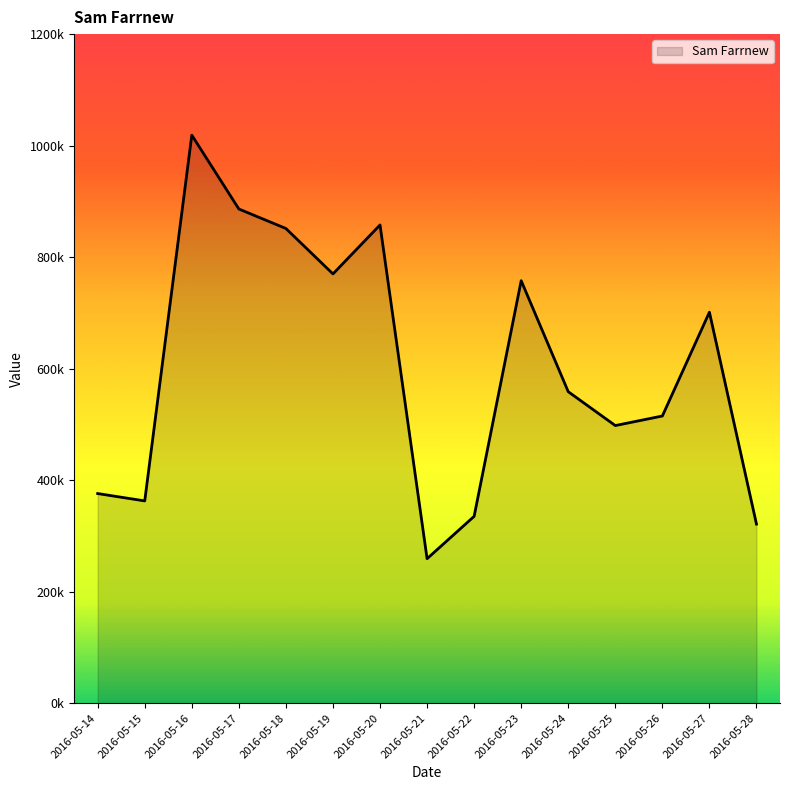

What is the ratio of the value at 2016-05-26 to the value at 2016-05-15?

1.4